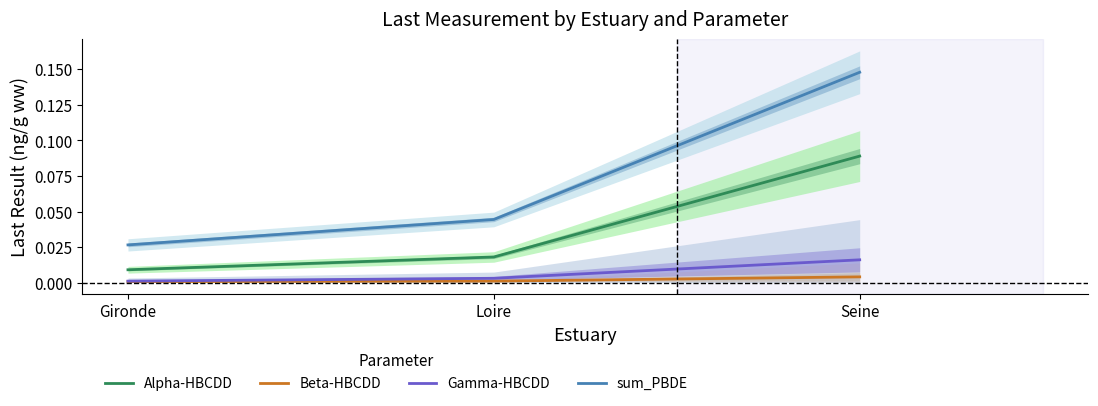

Reading right to left, what are all the values shown in this chart?

Alpha-HBCDD: 0.1	0.0	0.0
Beta-HBCDD: 0.0	0.0	0.0
Gamma-HBCDD: 0.0	0.0	0.0
sum_PBDE: 0.1	0.0	0.0